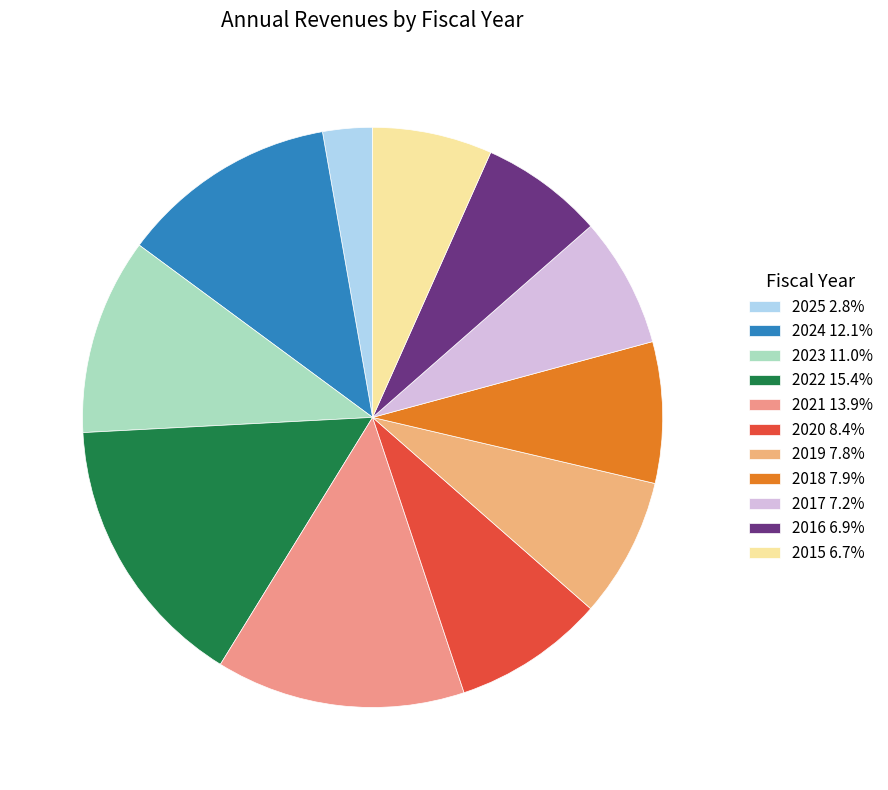

Rank the categories by value from highest to lowest.

2022, 2021, 2024, 2023, 2020, 2018, 2019, 2017, 2016, 2015, 2025